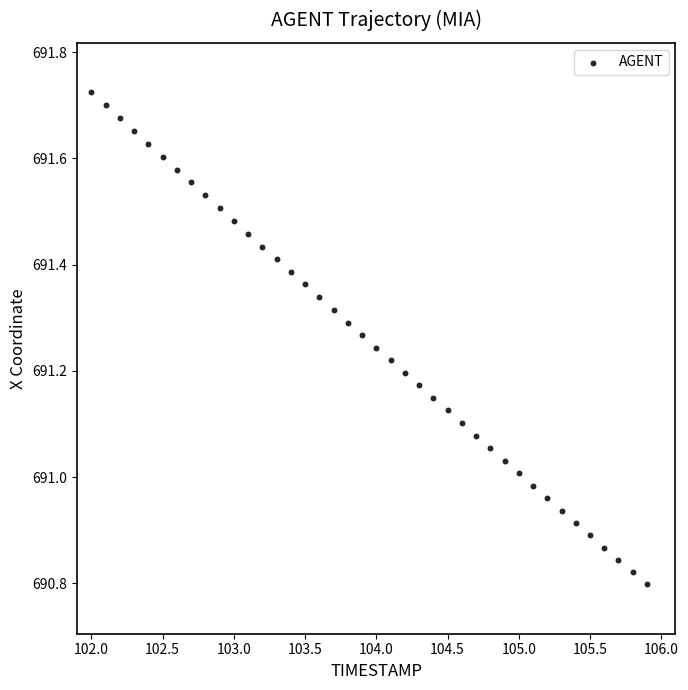

What is the range of X values (max minus min)?

3.9